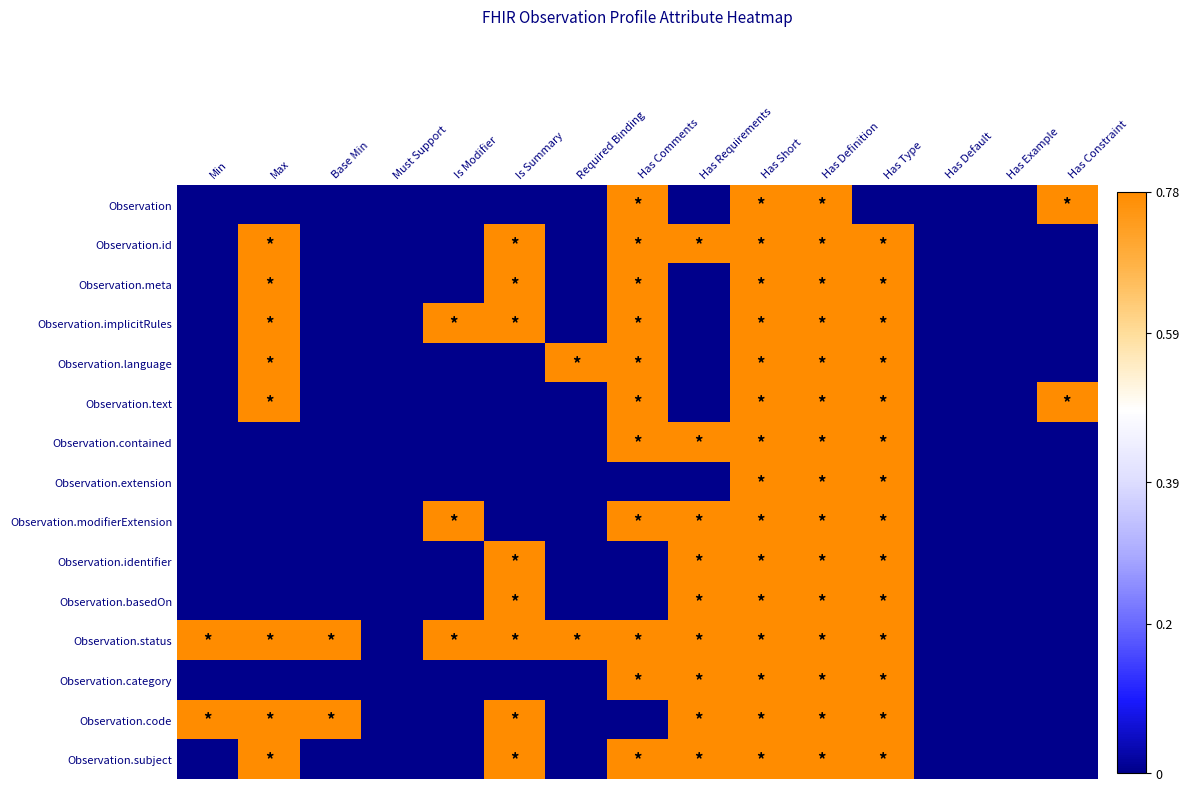

What is the spread (max minus min) of values at Max?

0.8